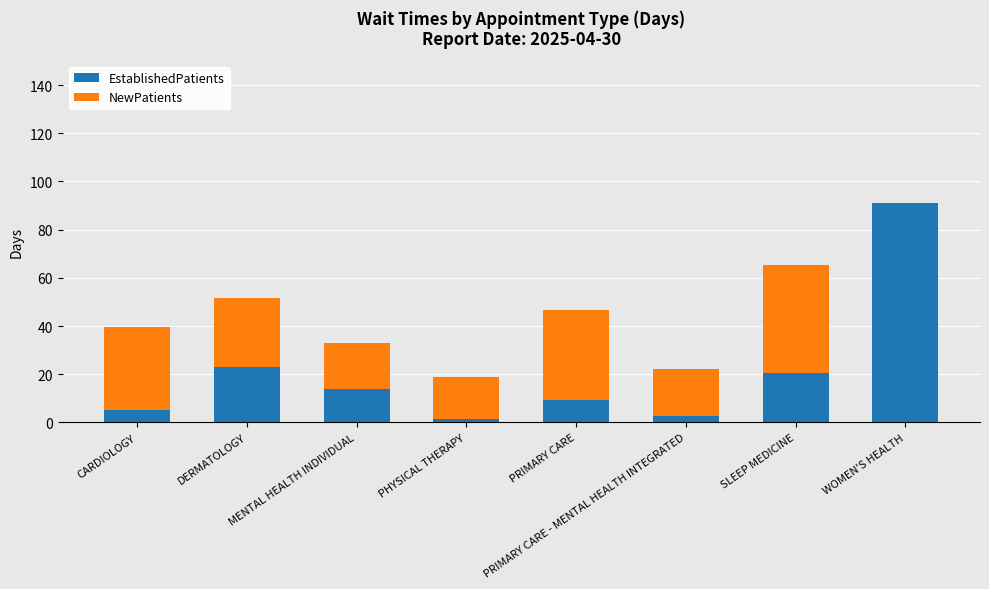

What is the sum of all EstablishedPatients values?

167.2